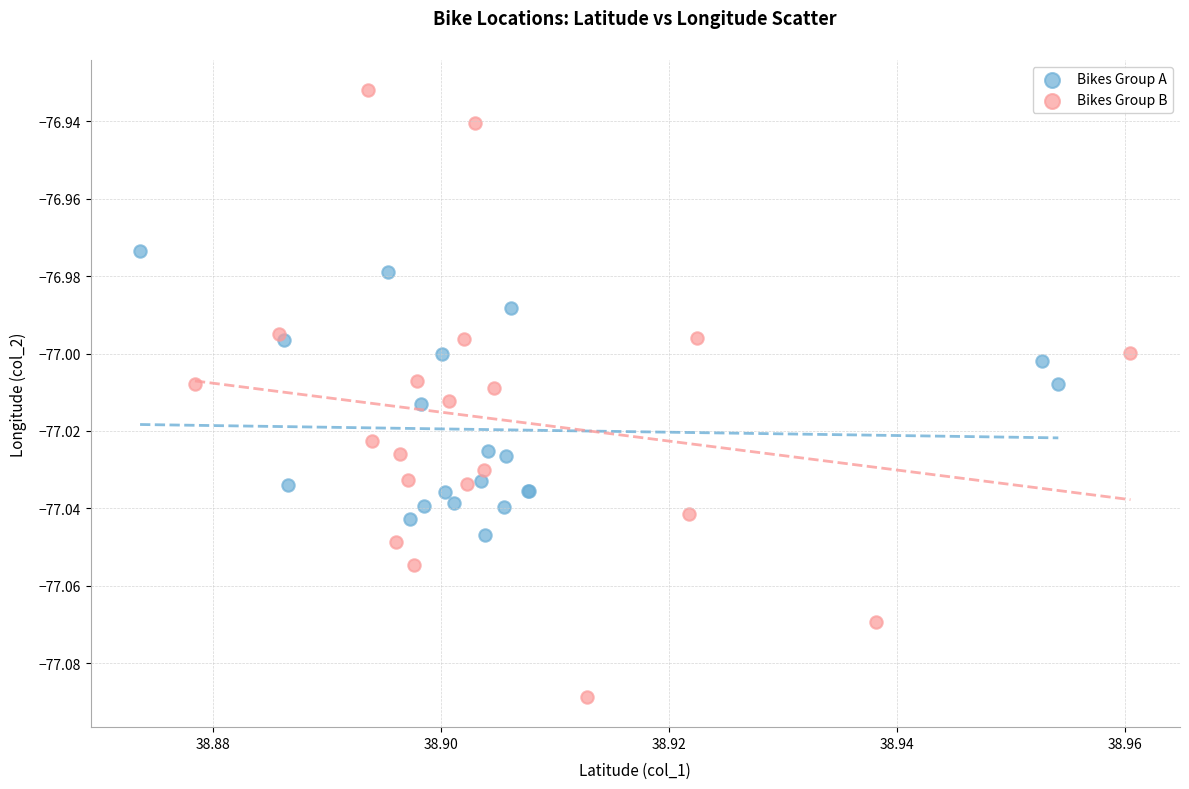

What are all the series names shown in the legend?

Bikes Group A, Bikes Group B